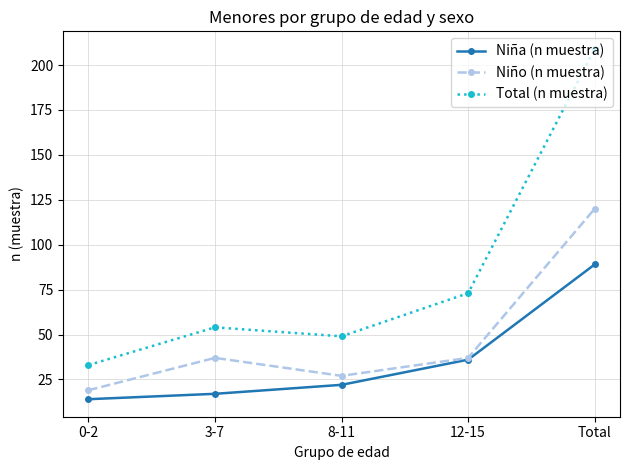

What is the label of the 1st point from the left?

0-2